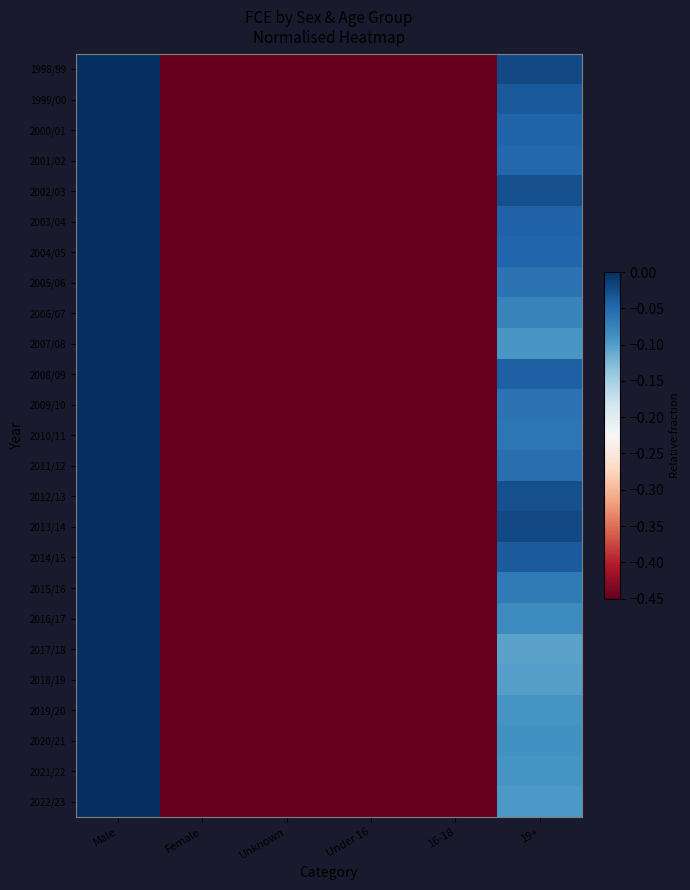

Between Male and 19+, which is larger?

Male